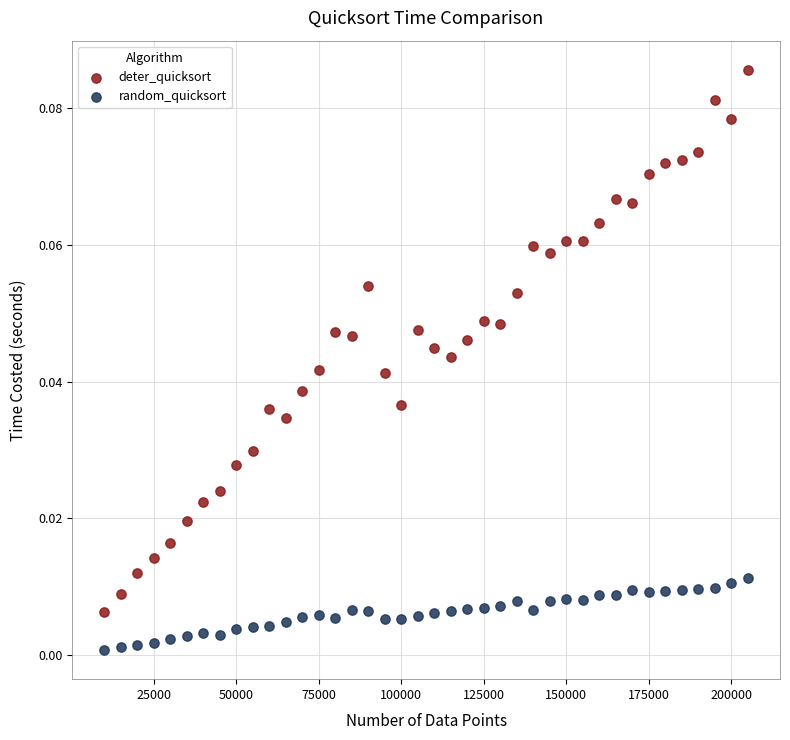

Across all data points, what is the range of X values (max minus min)?

195000.0